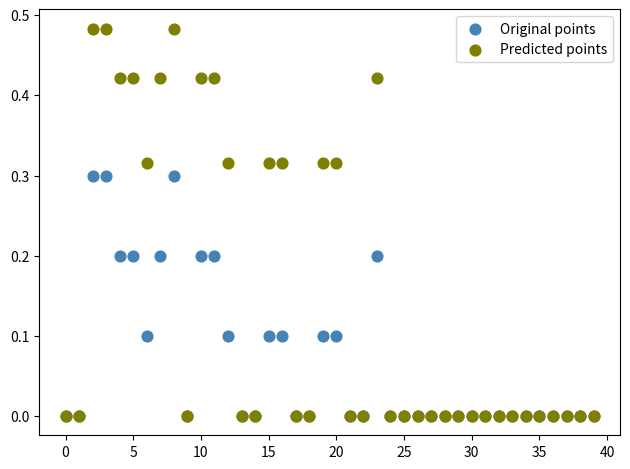

Which series has the largest Y range (max minus min)?

Predicted points